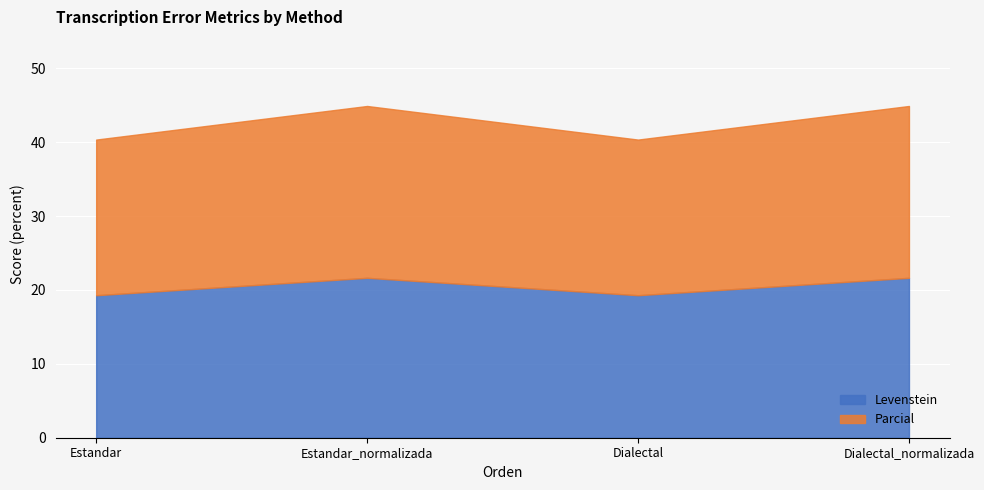

True or false: Levenstein has more than 0 points higher than both neighbors.

True